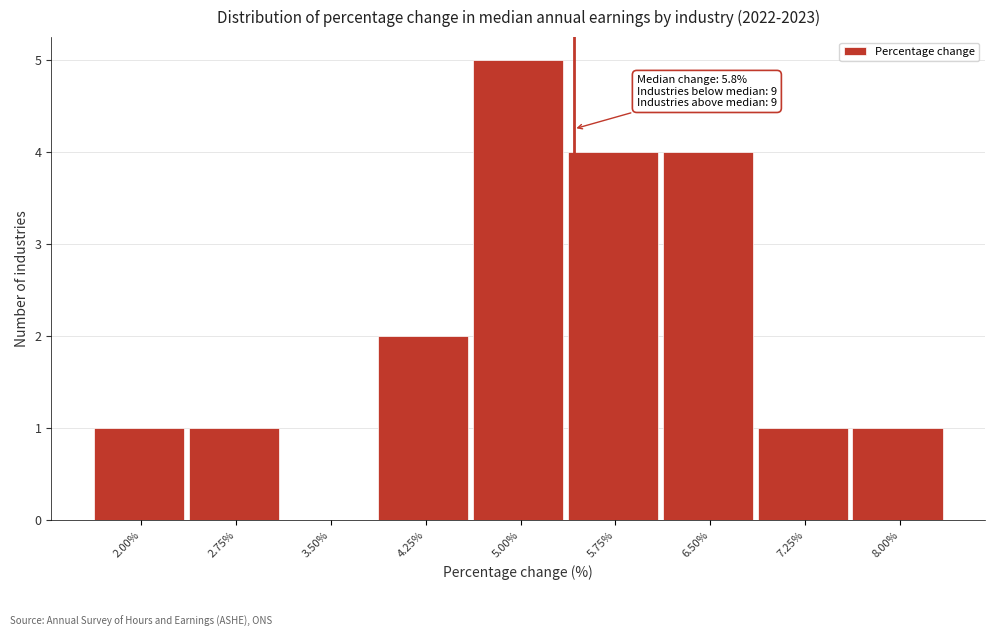

Reading right to left, transcribe all the data shown in this chart.

8.00%=1	7.25%=1	6.50%=4	5.75%=4	5.00%=5	4.25%=2	3.50%=0	2.75%=1	2.00%=1